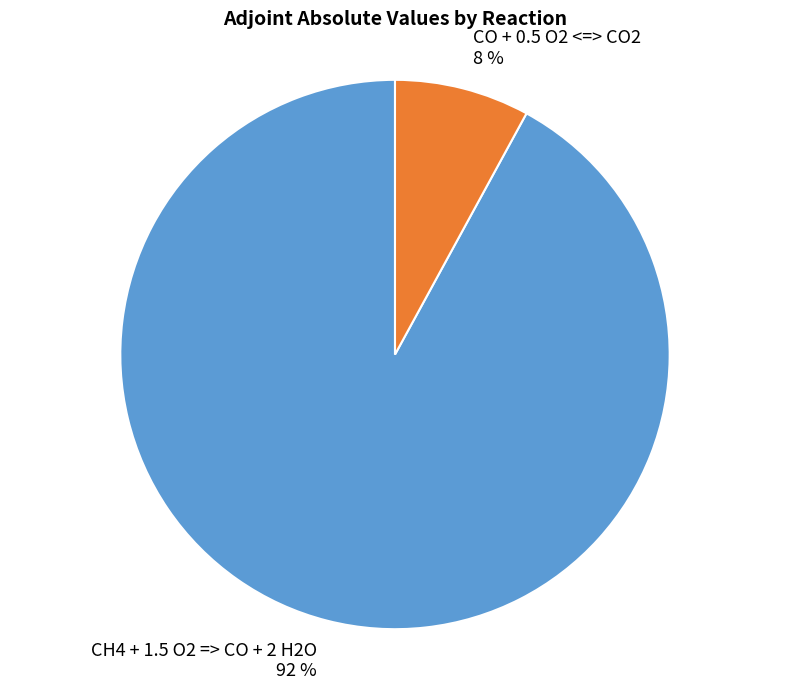

Do CO + 0.5 O2 <=> CO2 and CH4 + 1.5 O2 => CO + 2 H2O together represent more than half of the pie?

Yes